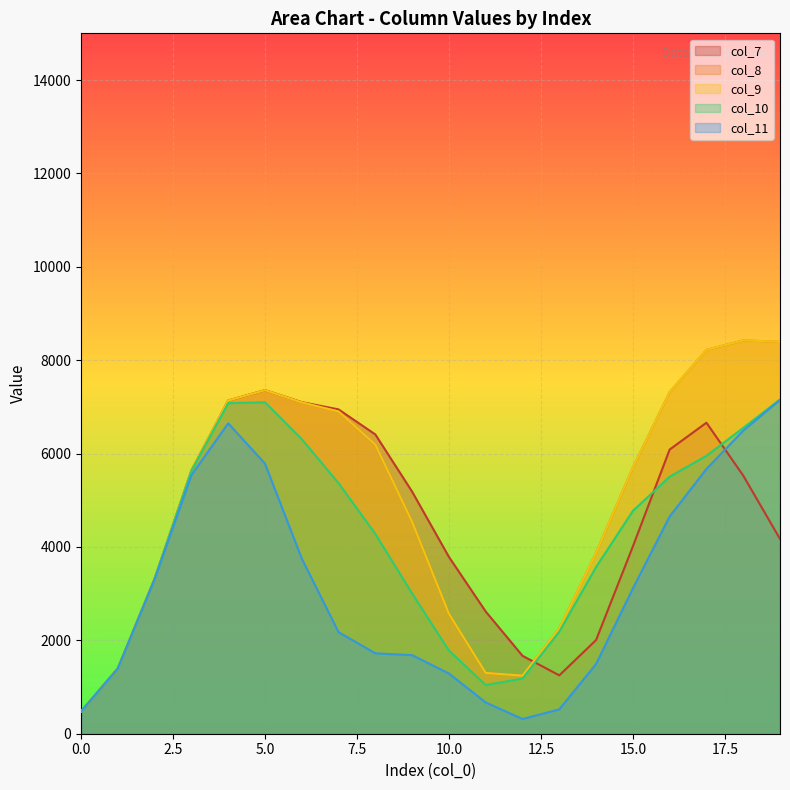

What is the sum of all col_11 values?

63850.0